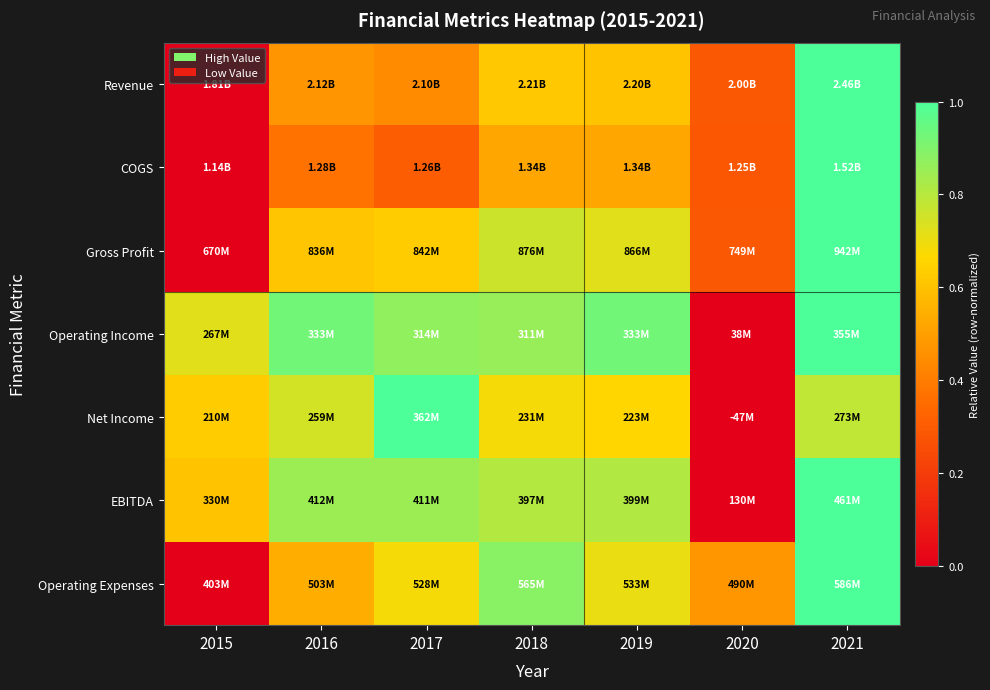

Reading left to right, what are all the values shown in this chart?

Revenue: 2015=0.0	2016=0.5	2017=0.4	2018=0.6	2019=0.6	2020=0.3	2021=1.0
COGS: 2015=0.0	2016=0.4	2017=0.3	2018=0.5	2019=0.5	2020=0.3	2021=1.0
Gross Profit: 2015=0.0	2016=0.6	2017=0.6	2018=0.8	2019=0.7	2020=0.3	2021=1.0
Operating Income: 2015=0.7	2016=0.9	2017=0.9	2018=0.9	2019=0.9	2020=0.0	2021=1.0
Net Income: 2015=0.6	2016=0.7	2017=1.0	2018=0.7	2019=0.7	2020=0.0	2021=0.8
EBITDA: 2015=0.6	2016=0.8	2017=0.8	2018=0.8	2019=0.8	2020=0.0	2021=1.0
Operating Expenses: 2015=0.0	2016=0.5	2017=0.7	2018=0.9	2019=0.7	2020=0.5	2021=1.0